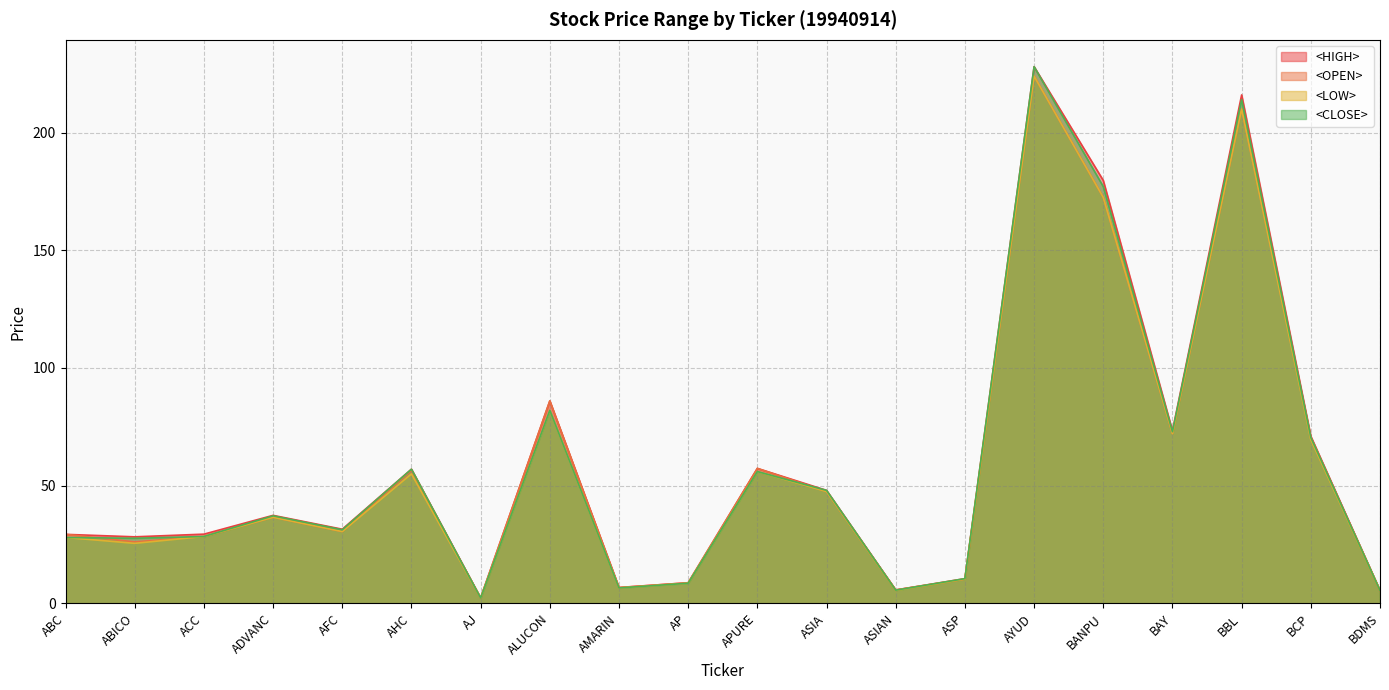

What are all the series names shown in the legend?

<HIGH>, <OPEN>, <LOW>, <CLOSE>